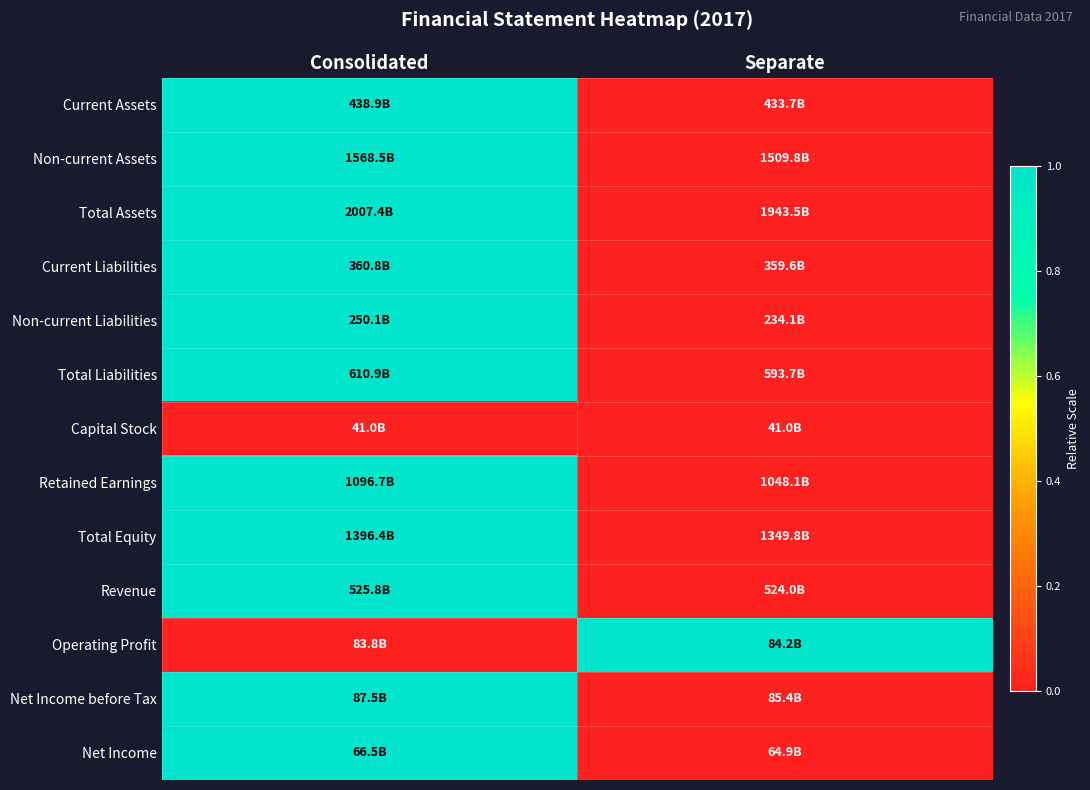

Reading left to right, list all the values displayed in this chart.

Current Assets: Consolidated=1	Separate=0
Non-current Assets: Consolidated=1	Separate=0
Total Assets: Consolidated=1	Separate=0
Current Liabilities: Consolidated=1	Separate=0
Non-current Liabilities: Consolidated=1	Separate=0
Total Liabilities: Consolidated=1	Separate=0
Capital Stock: Consolidated=0	Separate=0
Retained Earnings: Consolidated=1	Separate=0
Total Equity: Consolidated=1	Separate=0
Revenue: Consolidated=1	Separate=0
Operating Profit: Consolidated=0	Separate=1
Net Income before Tax: Consolidated=1	Separate=0
Net Income: Consolidated=1	Separate=0